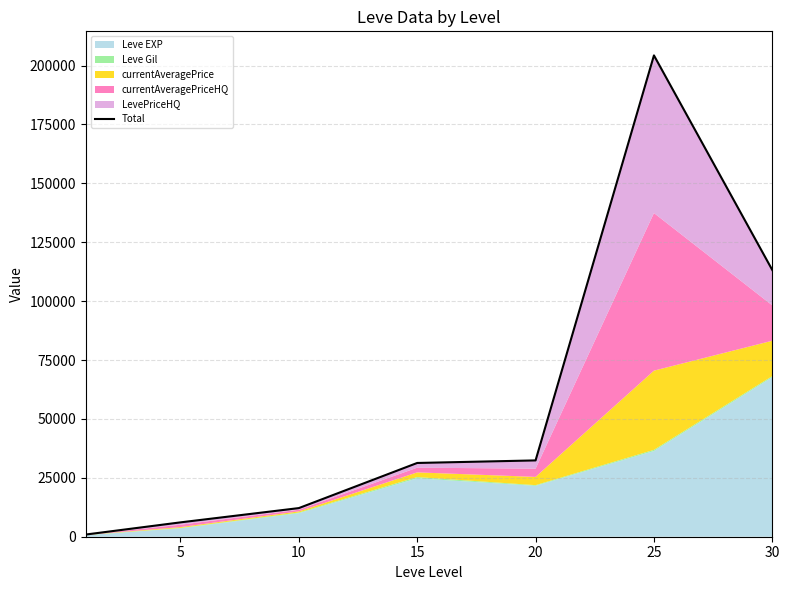

True or false: the data shows 113193 at 30.

True